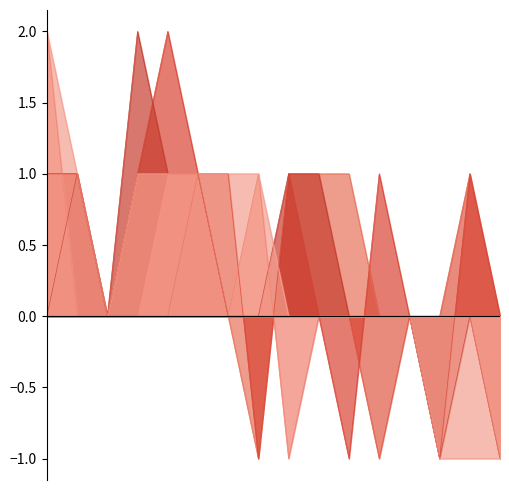

Count the number of data series in this chart.

6